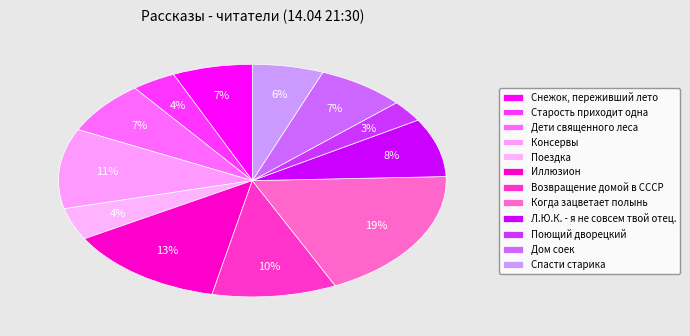

How many segments does this pie chart have?

12